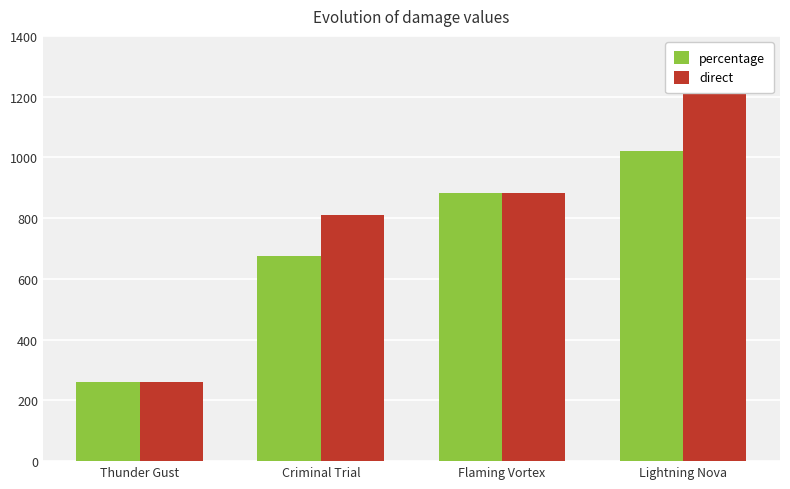

What position from the left is Criminal Trial?

2